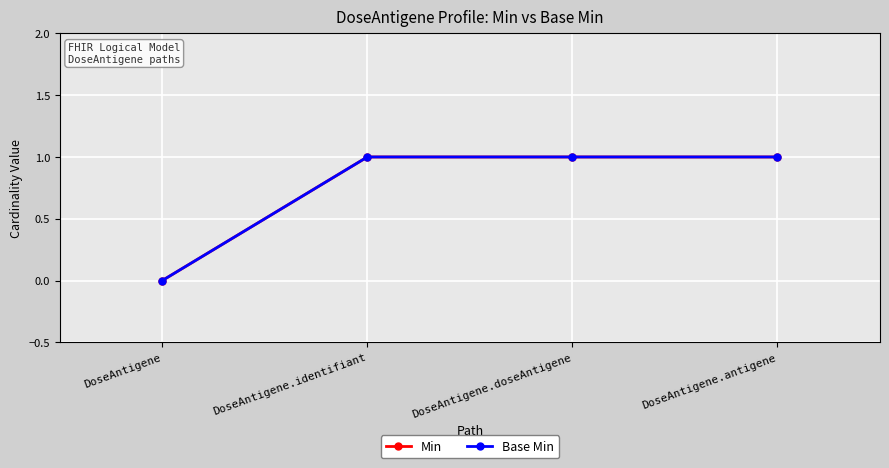

Does the chart have visible grid lines?

Yes